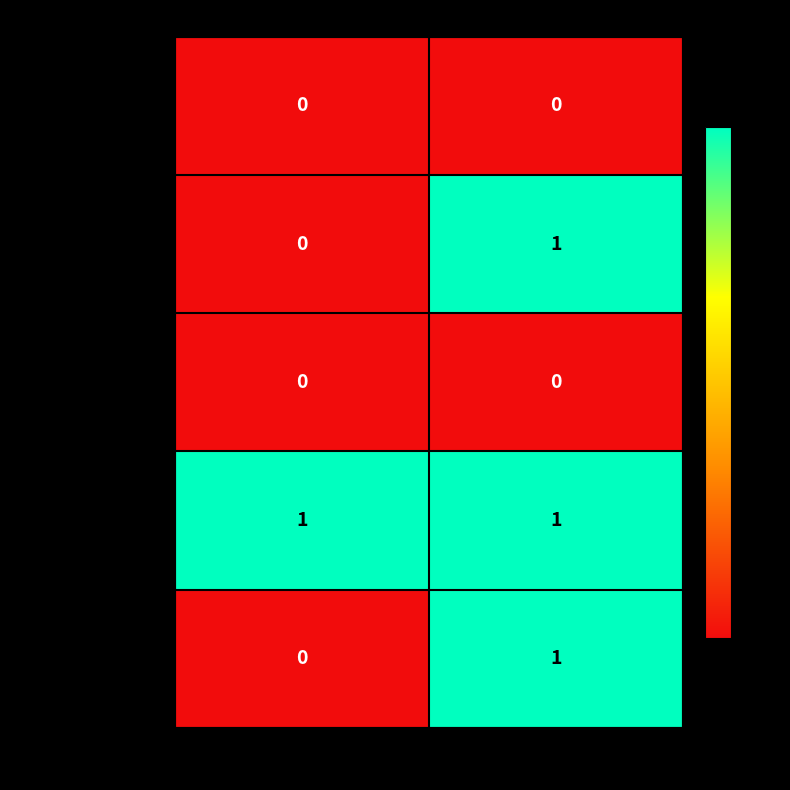

The Extension.extension series shows 0 at Max. True or false?

True